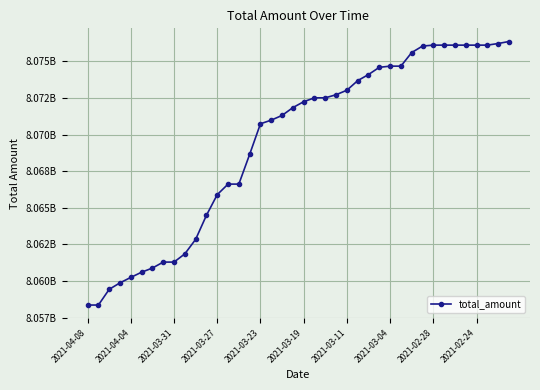

Is this an area chart (filled region under the line)?

No